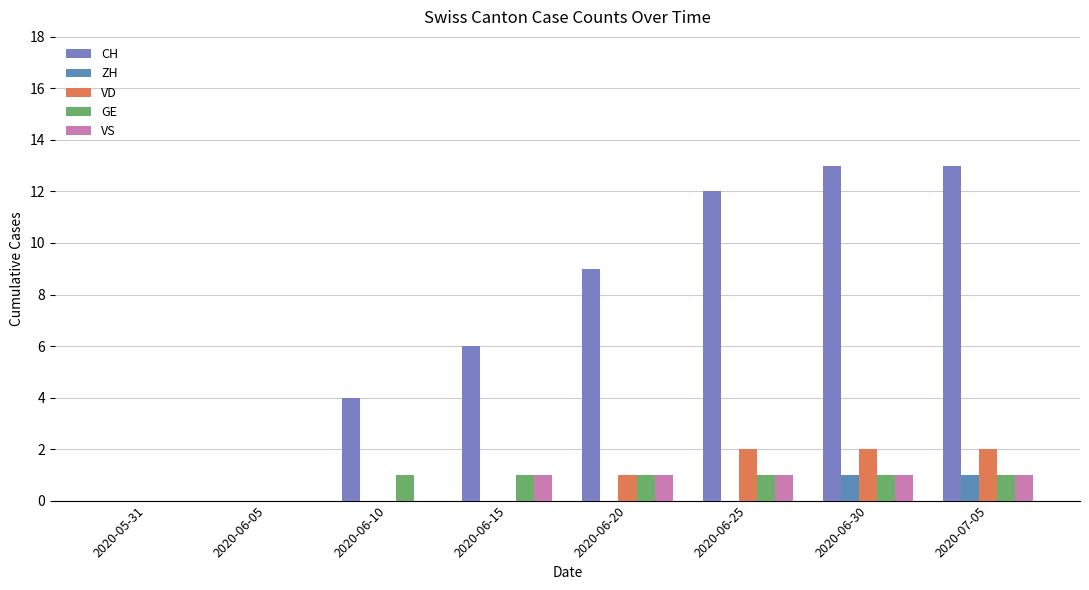

How many groups of bars are there?

8